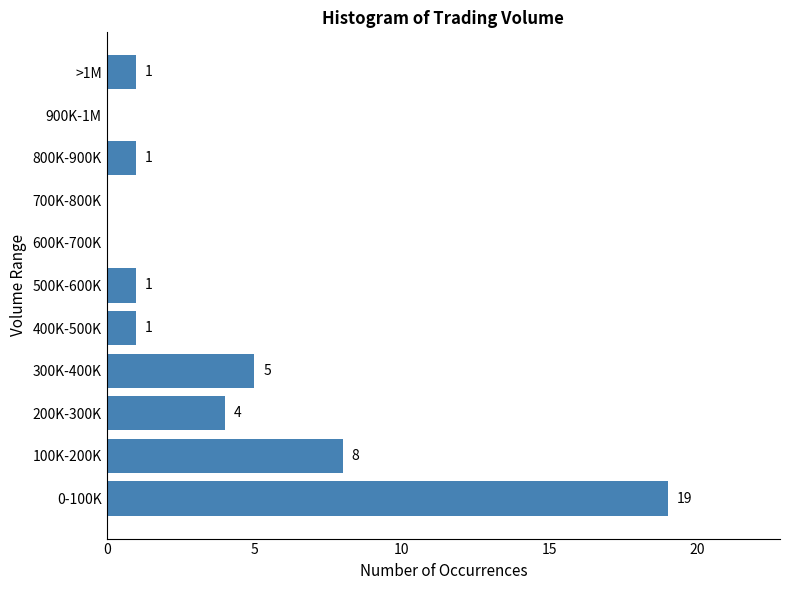

Reading bottom to top, extract all data points from this chart.

0-100K=19	100K-200K=8	200K-300K=4	300K-400K=5	400K-500K=1	500K-600K=1	600K-700K=0	700K-800K=0	800K-900K=1	900K-1M=0	>1M=1